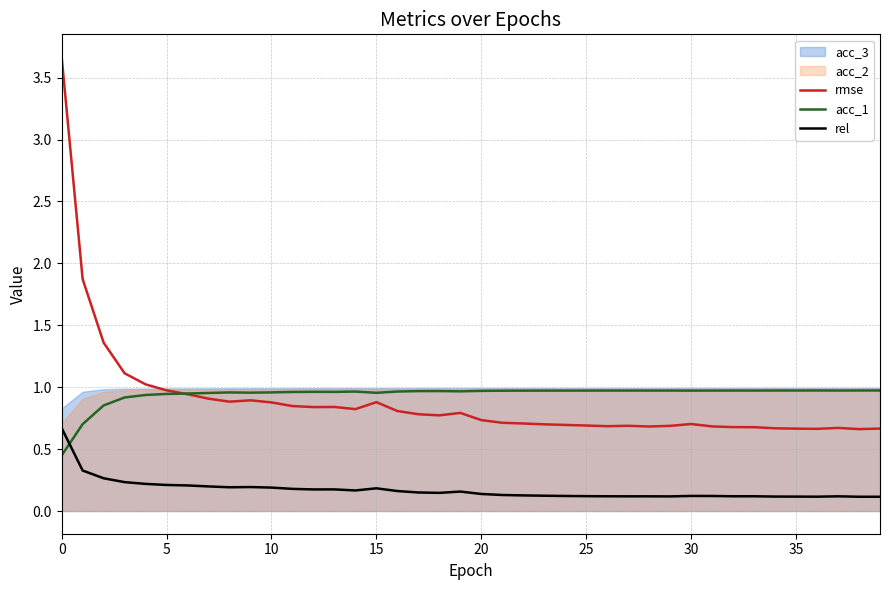

The value of rel at 38 is 0.1. True or false?

True